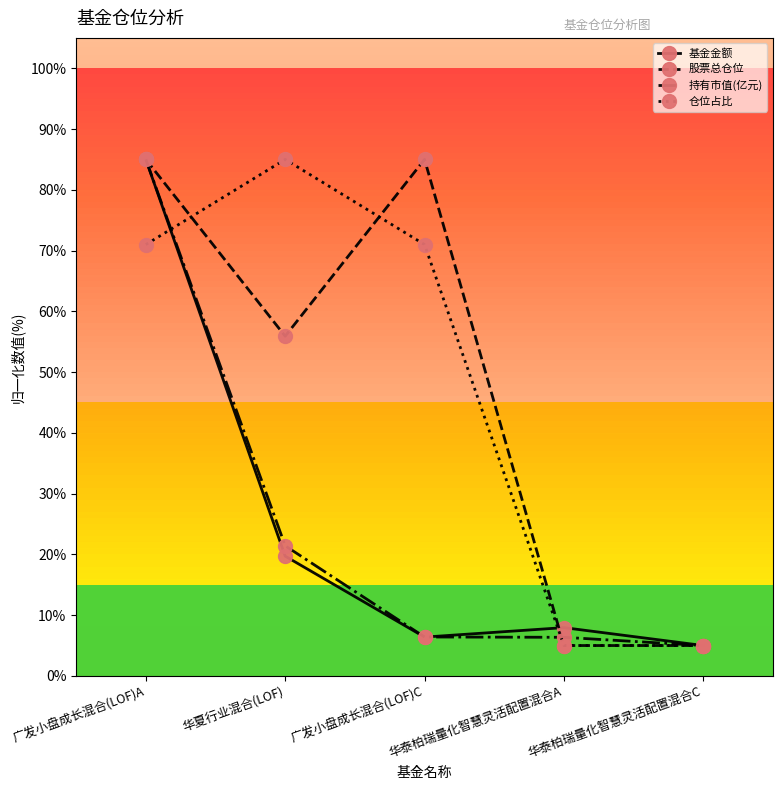

What is the difference between the maximum and minimum values in the 股票总仓位 series?

80.0